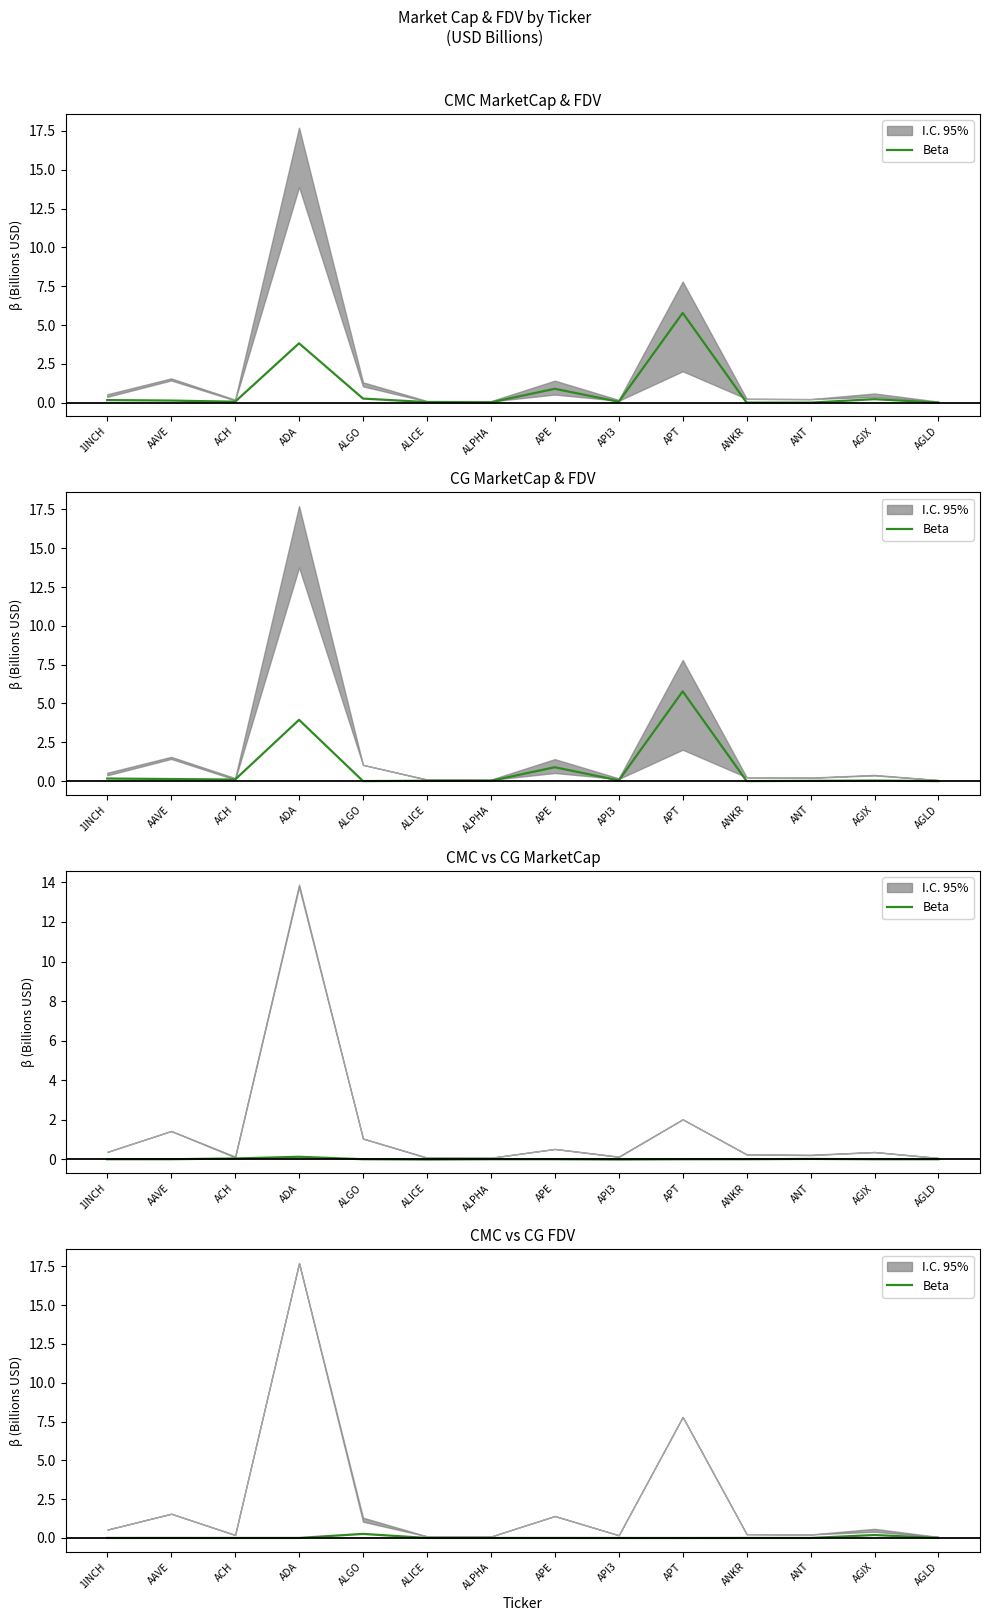

List the labels in order of value, largest first.

ALGO, AGIX, AAVE, ADA, 1INCH, APE, ANKR, ALICE, ACH, ALPHA, AGLD, ANT, API3, APT